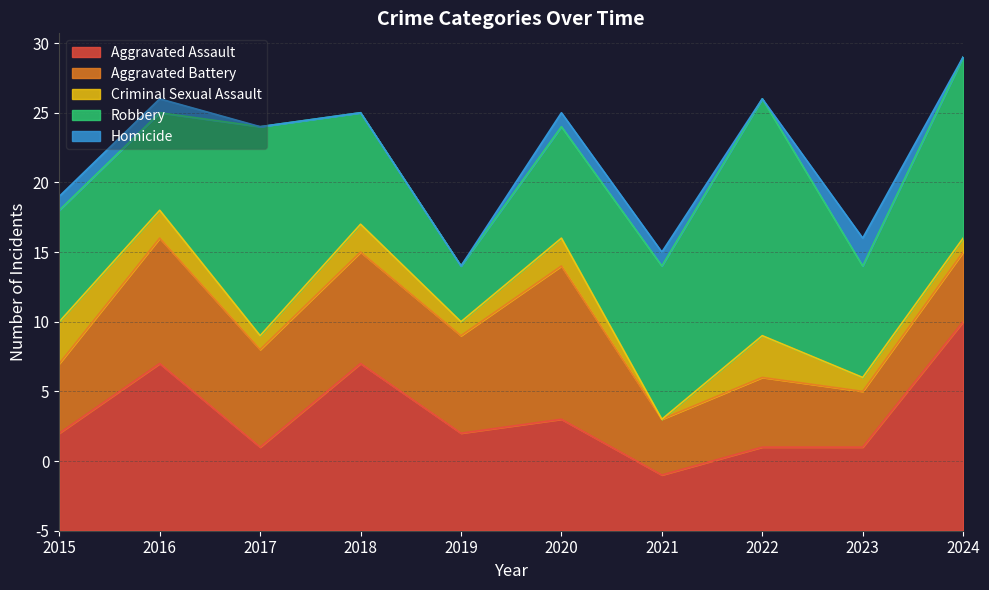

List the labels in order of Criminal Sexual Assault value, smallest first.

2021, 2017, 2019, 2023, 2024, 2016, 2018, 2020, 2015, 2022